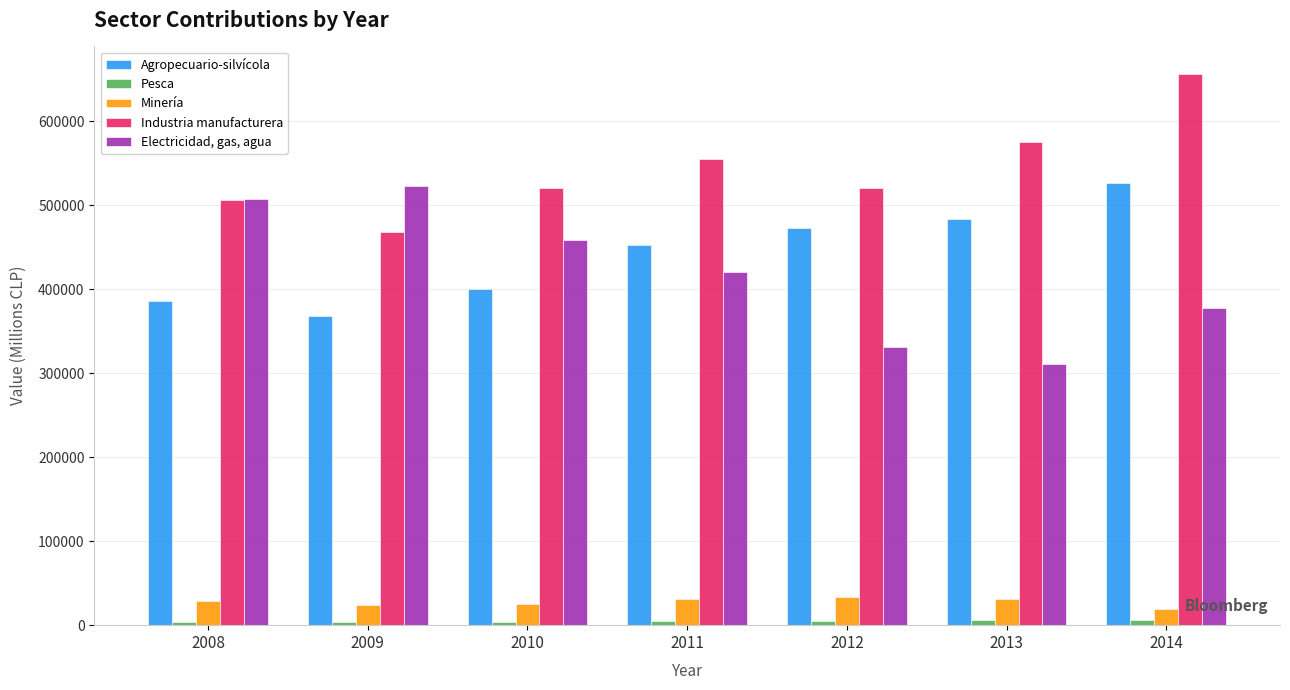

What is the approximate value of Industria manufacturera at 2010?

519983